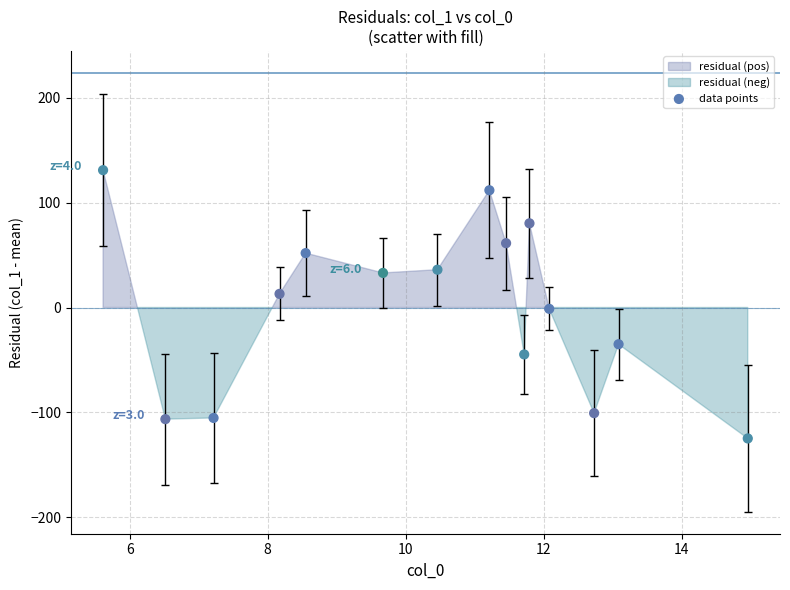

What is the range of Y values (max minus min)?

255.9